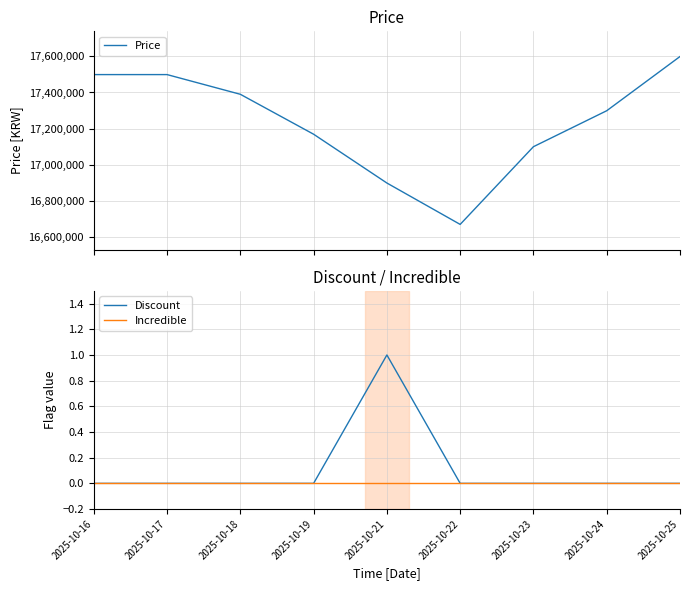

How many interior local valleys does the Price series have?

1